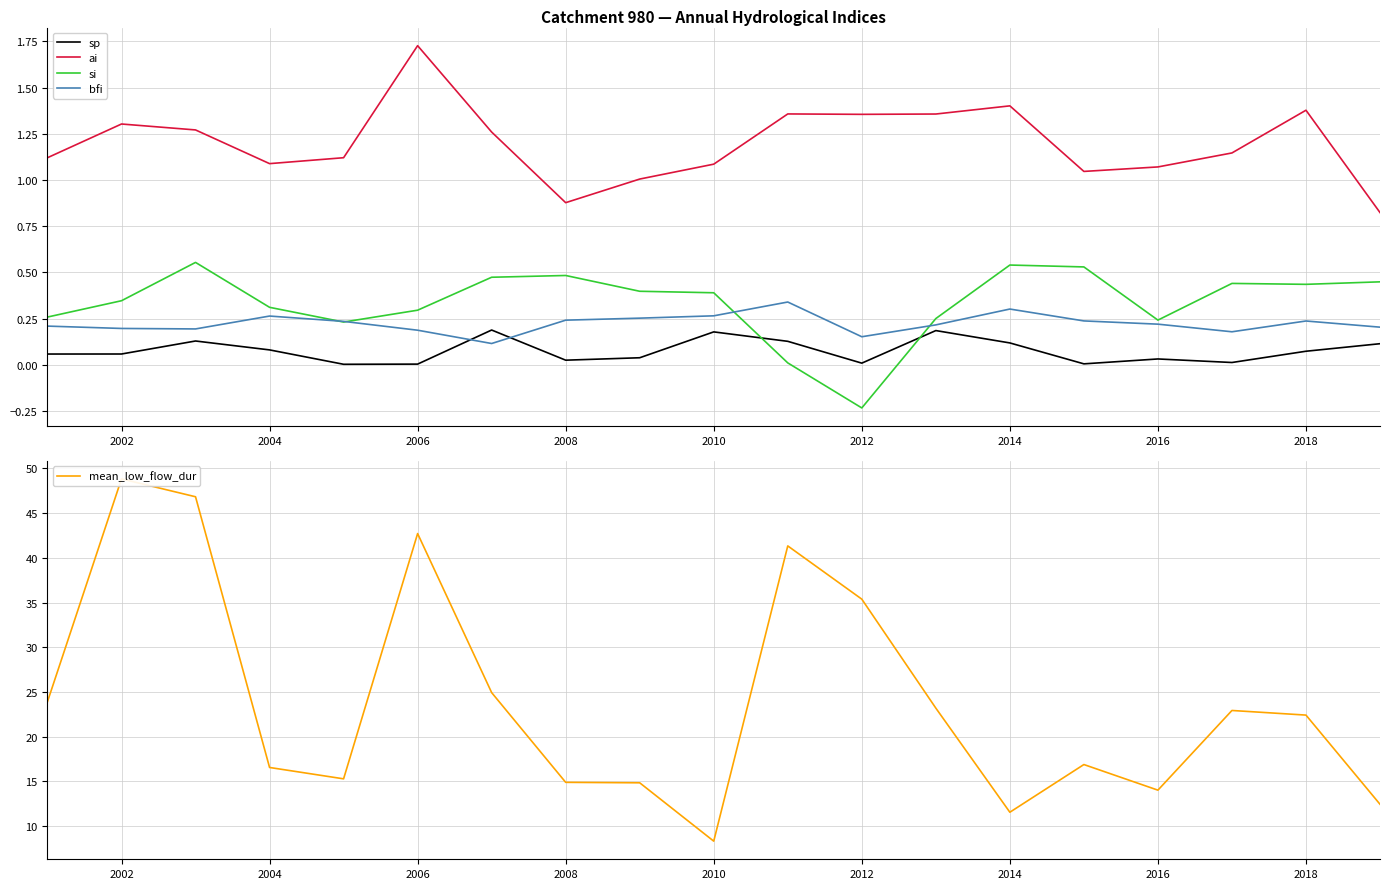

How many lines are shown in the chart?

5